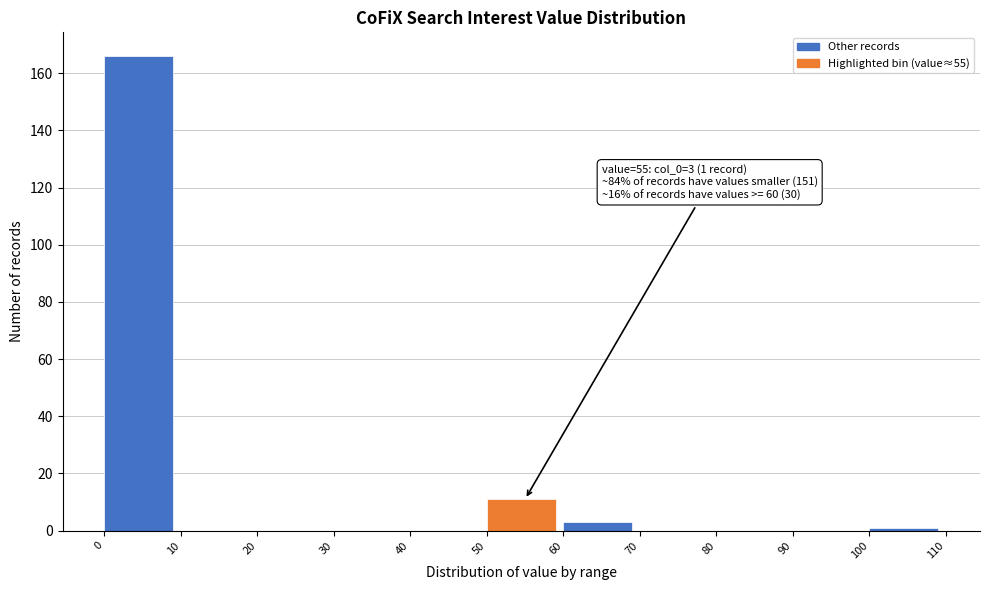

Over which range of the x-axis is the bar tallest?

0 to 10